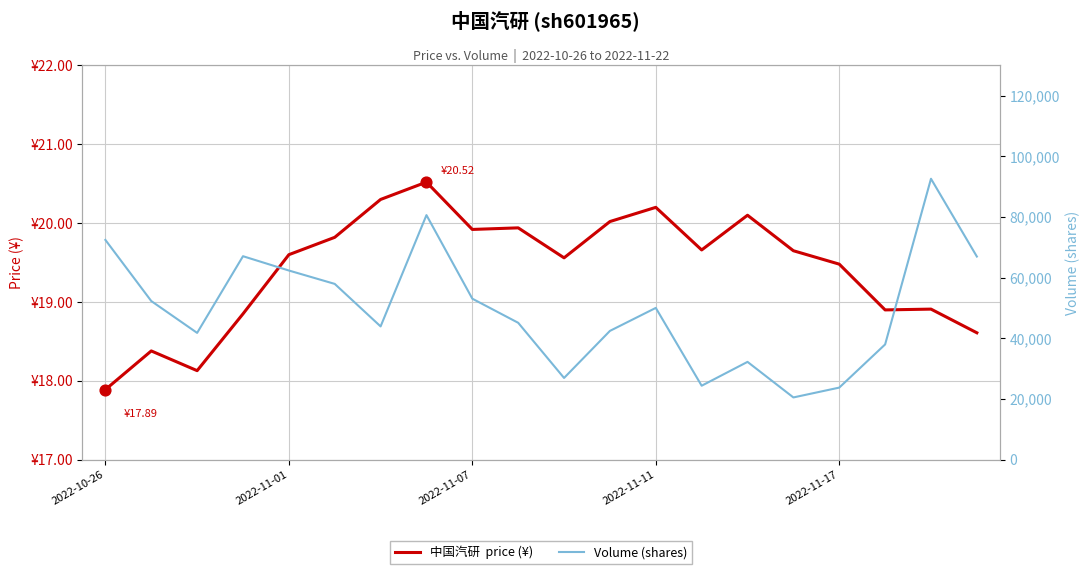

Is the value of Volume (shares) at 9 greater than the value of 中国汽研  price (¥) at 2022-11-11?

Yes